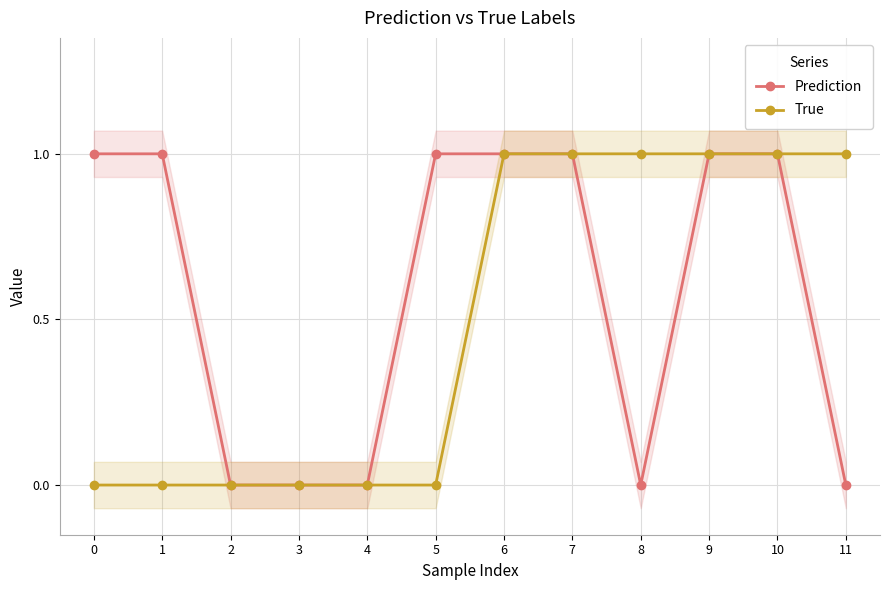

At which category is the sum across all series the highest?

6